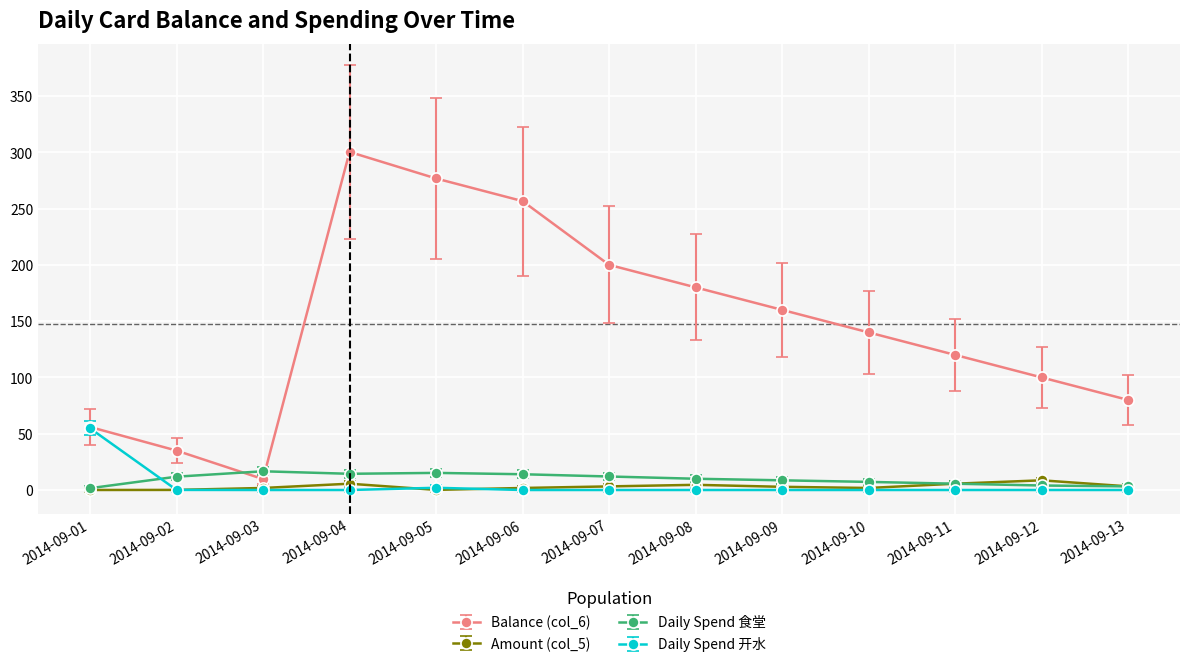

True or false: Amount (col_5) has more than 2 interior local peaks.

True